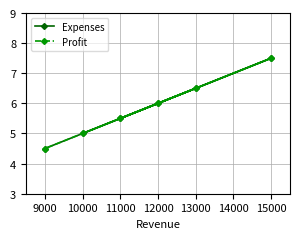

How many interior local valleys does the Expenses series have?

1